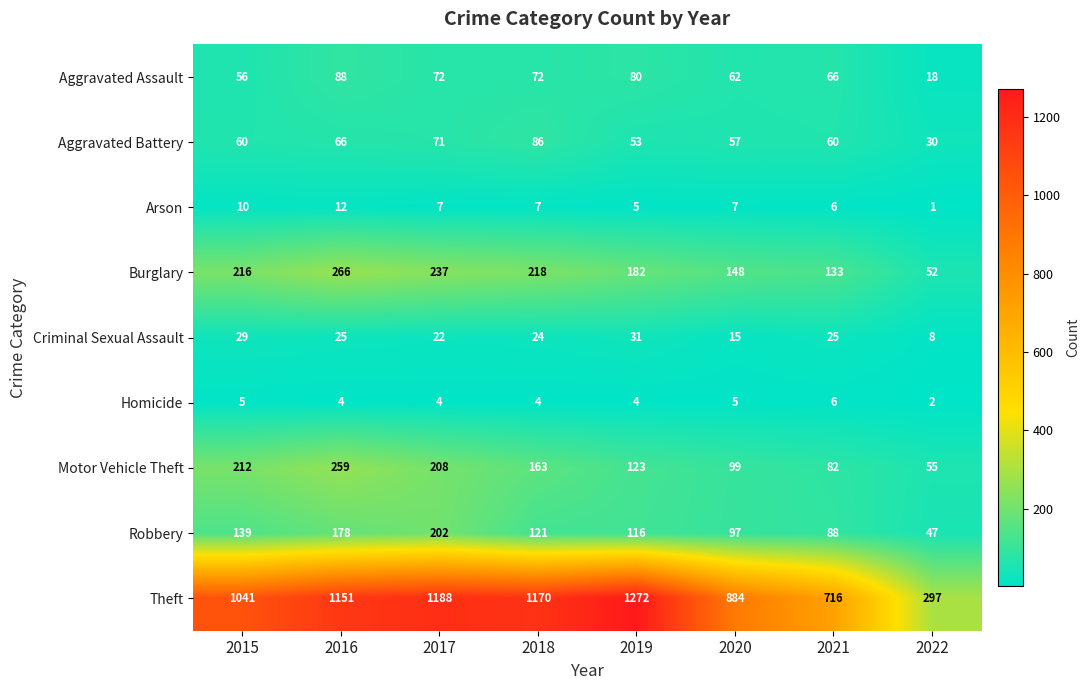

What is the difference between the Arson values at 2019 and 2016?

7